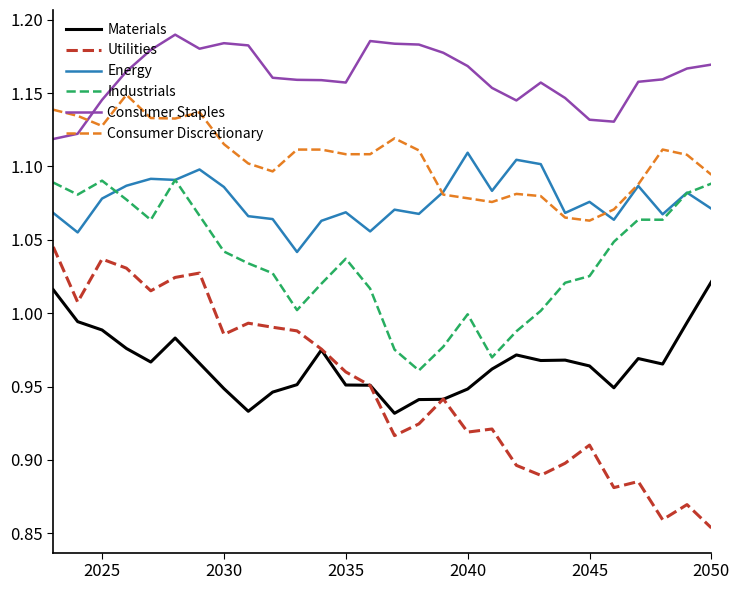

List the series in order of their peak value, lowest first.

Materials, Utilities, Industrials, Energy, Consumer Discretionary, Consumer Staples